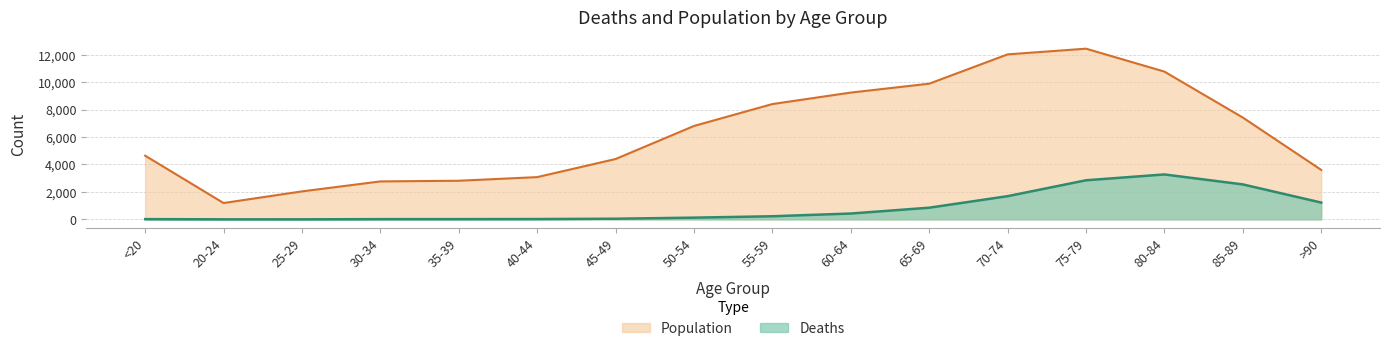

What is the difference between the maximum and minimum values in the Population series?

11243